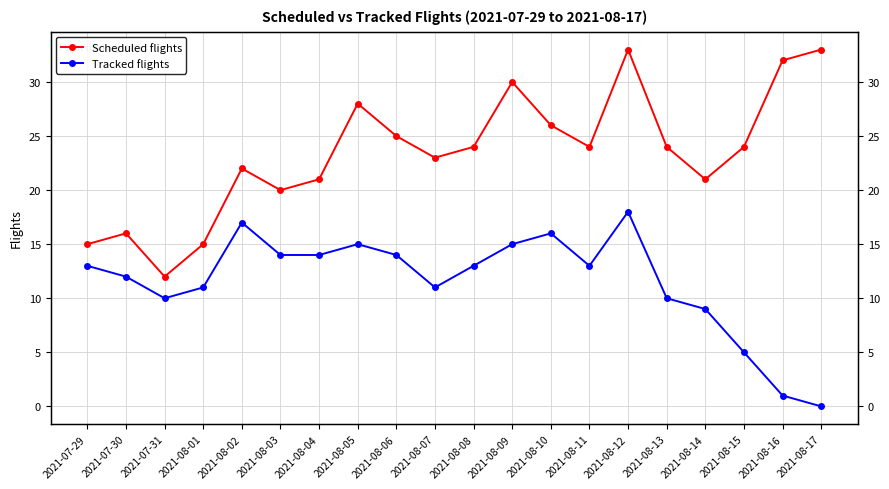

Which series changed the most between 2021-08-08 and 2021-08-15?

Tracked flights